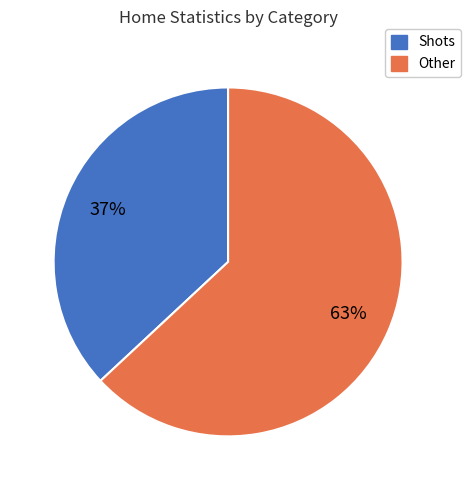

To the nearest percent, what is the difference between the largest and smallest slice percentages?

26%